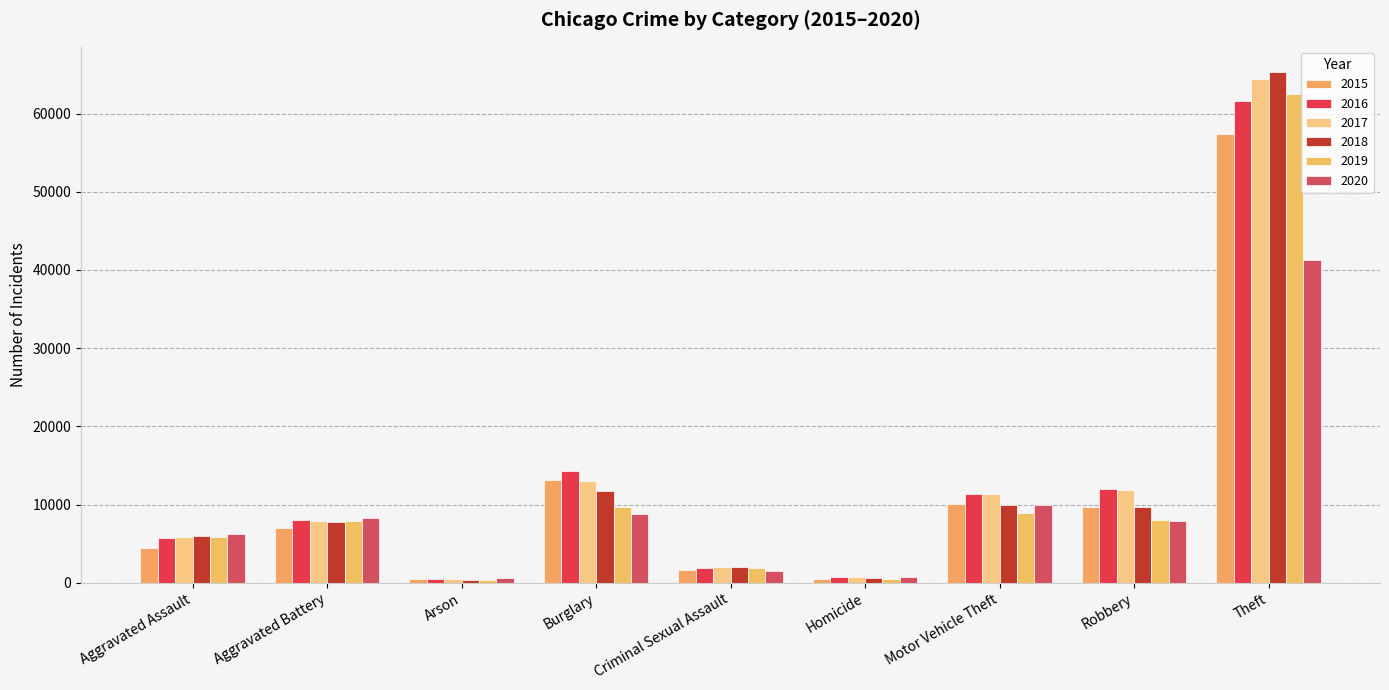

What is the sum of all 2015 values?

104352